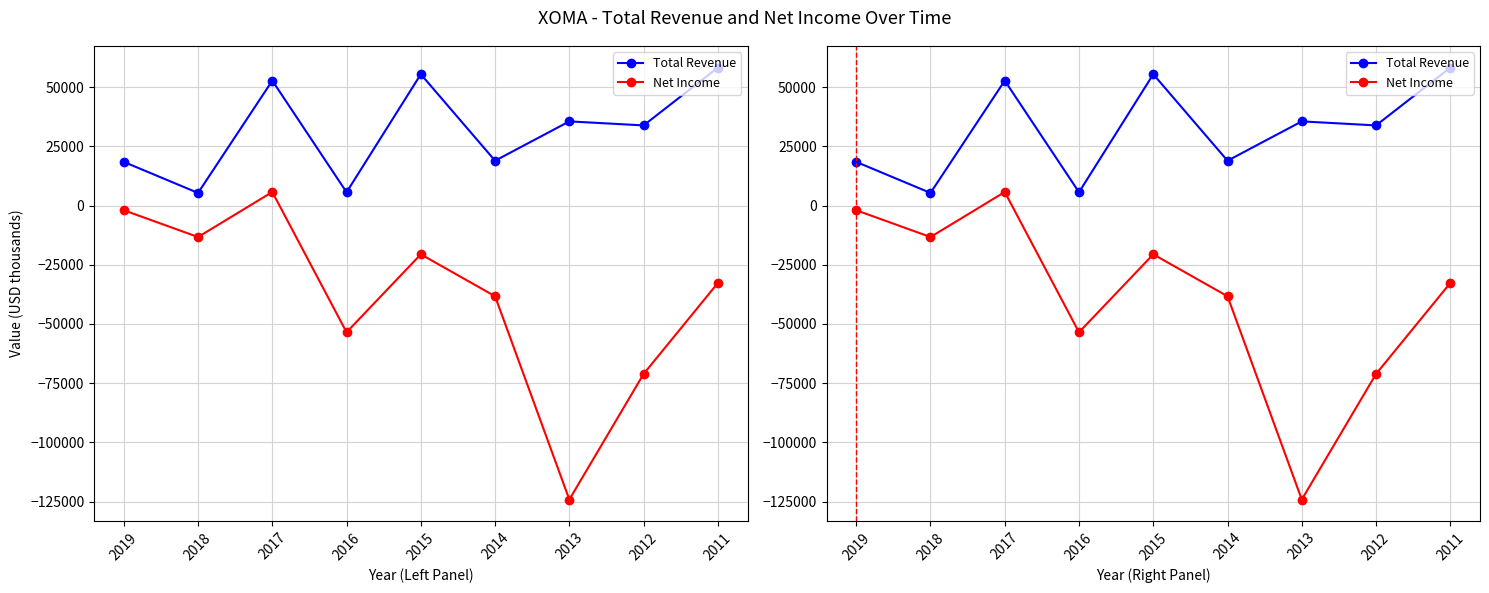

What is the sum of the Total Revenue values at 2018 and 2015?

60700